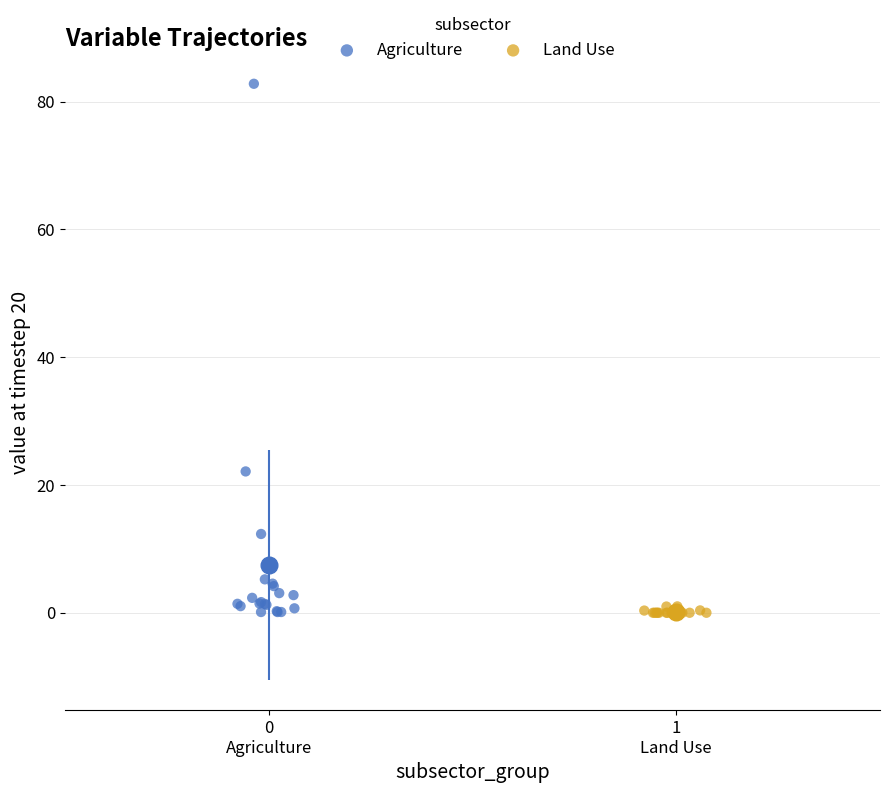

Which series contains the highest Y value?

Agriculture